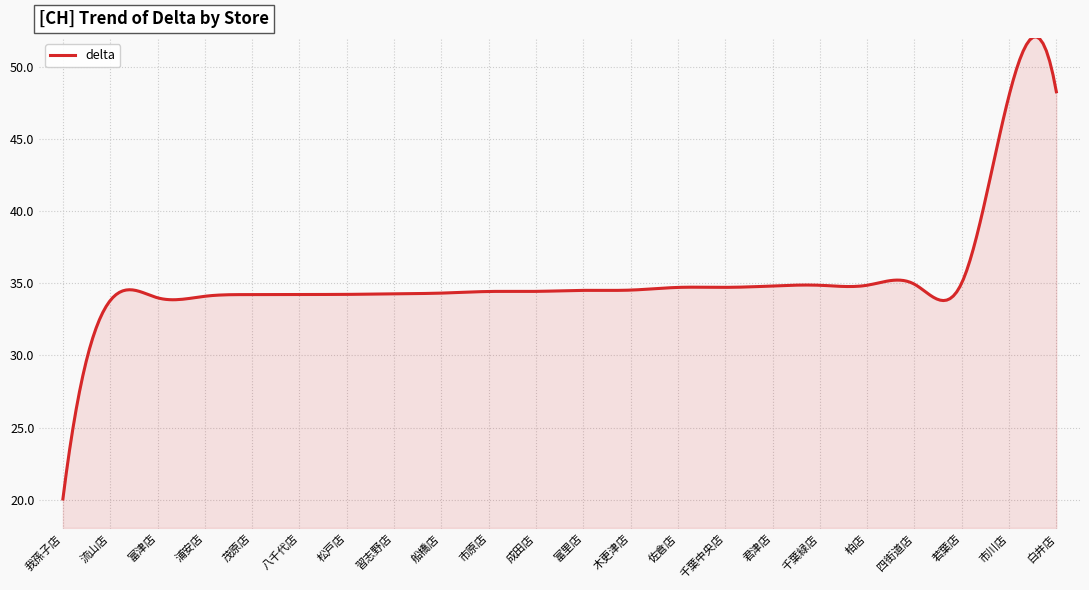

What is the minimum value shown in the chart?

20.0